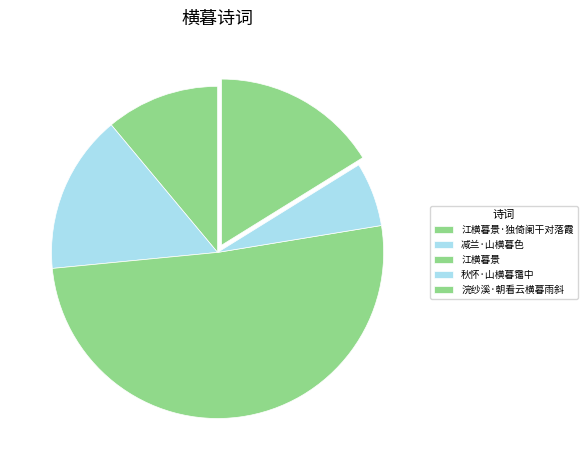

To the nearest percent, what is the combined percentage of 秋怀·山横暮霭中 and 浣纱溪·朝看云横暮雨斜?

22%